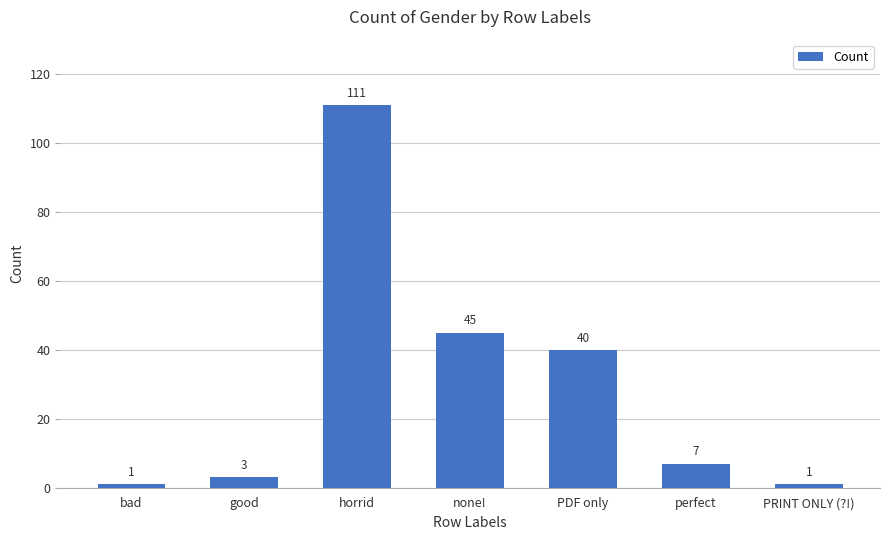

What is the value of the 1st bar from the left?

1